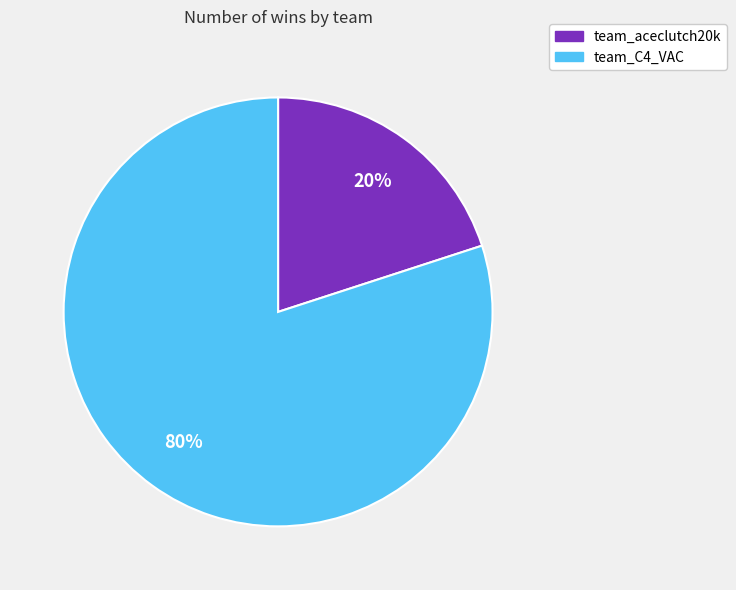

Which slice represents more than half of the pie?

team_C4_VAC